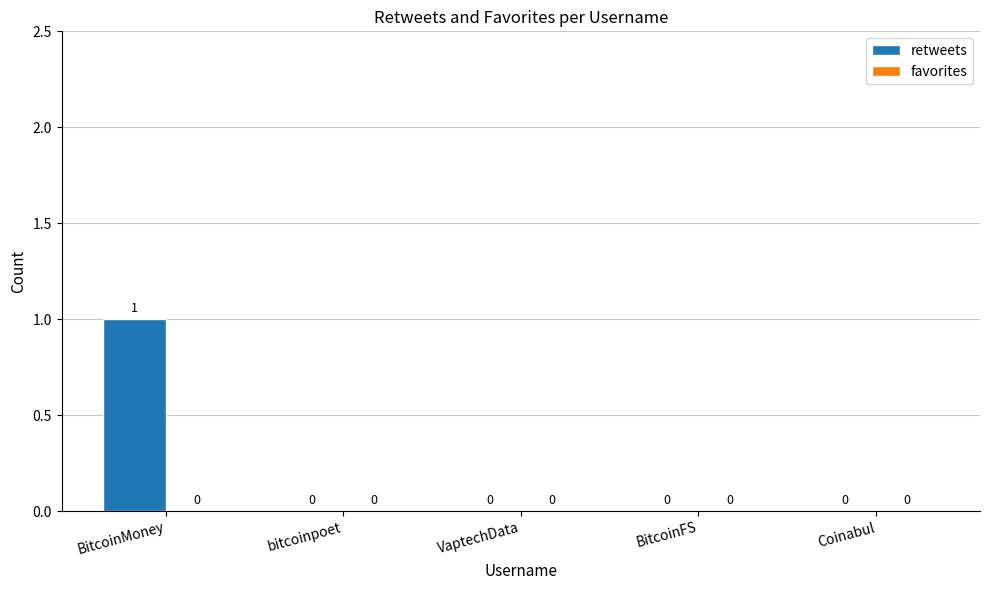

Which label corresponds to the largest value in the chart?

BitcoinMoney